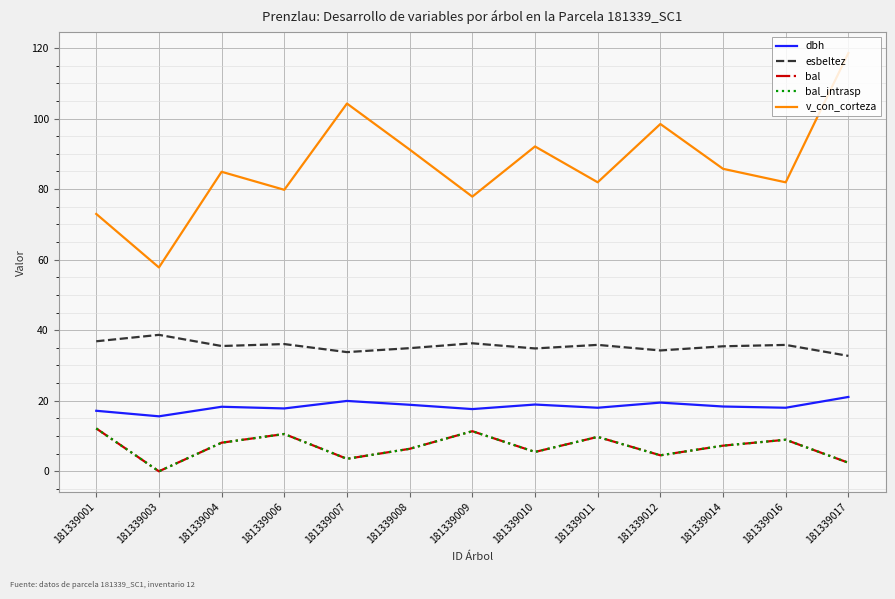

True or false: v_con_corteza and dbh cross at least once.

False